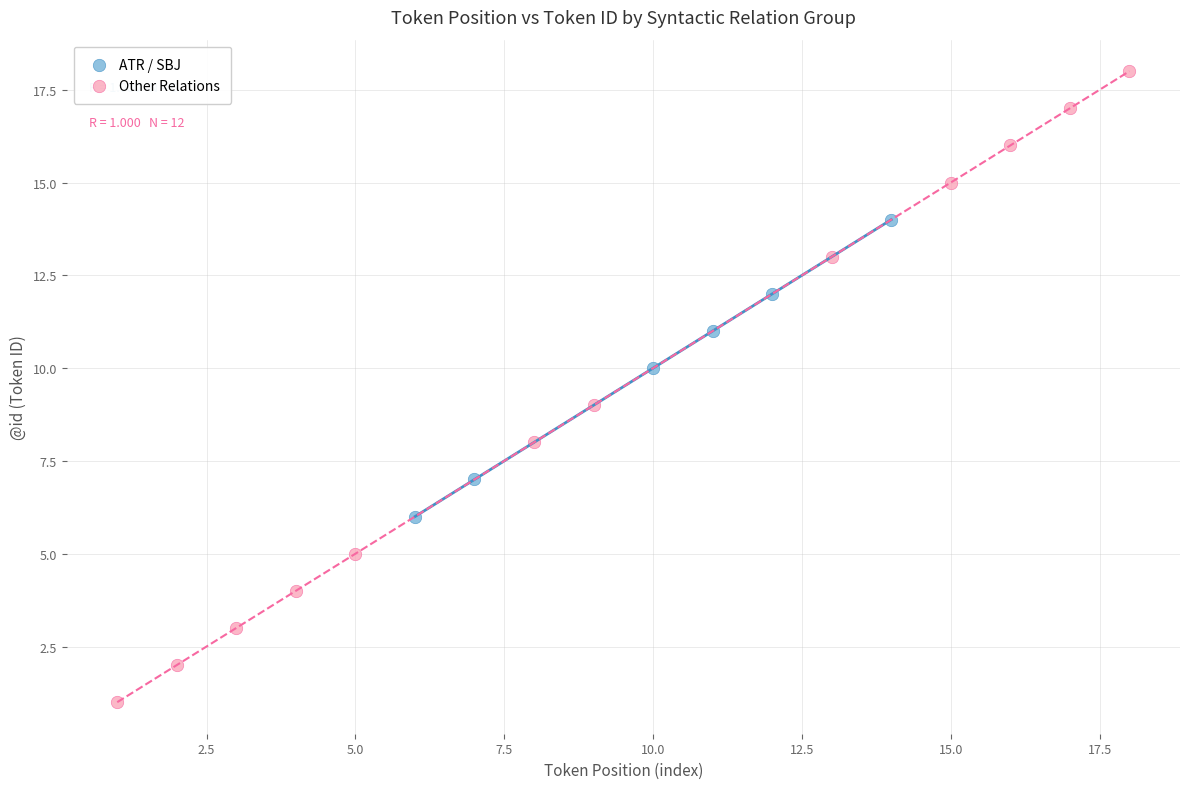

Which series contains the highest Y value?

Other Relations